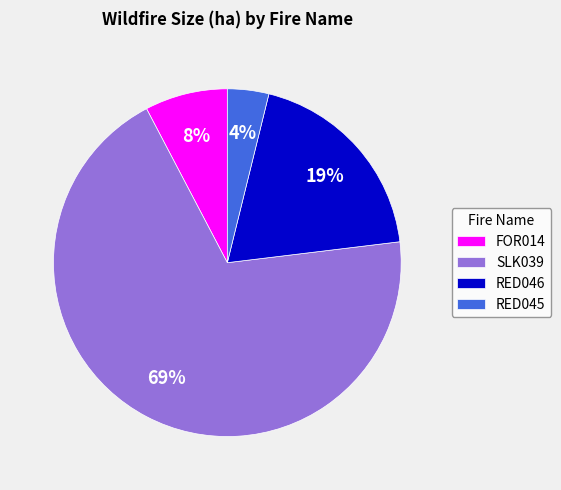

Which category has the smallest portion of the pie?

RED045